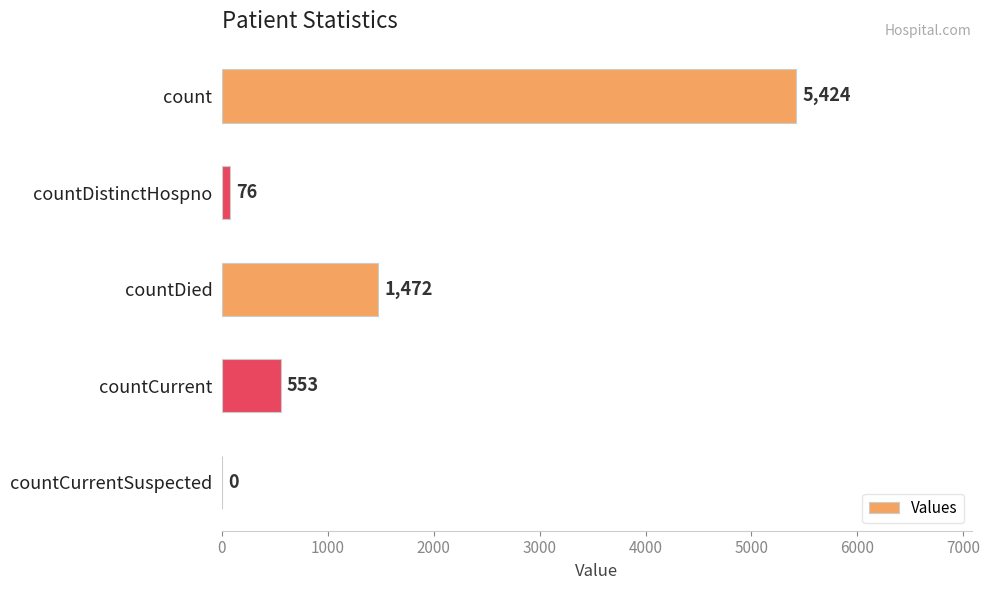

What is the change in value from count to countCurrentSuspected?

-5424